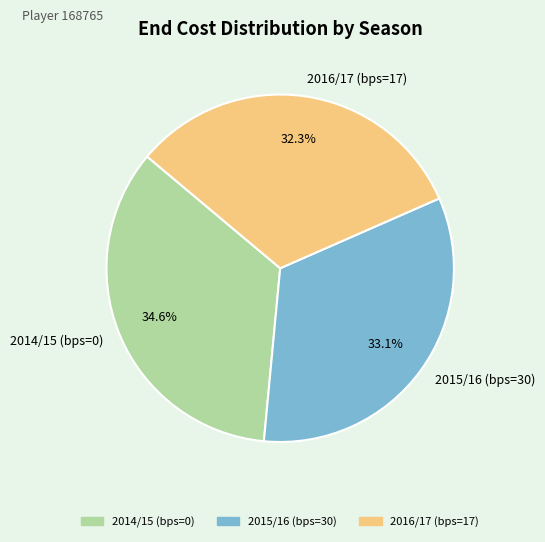

Is 2016/17 (bps=17) the majority of the pie?

No